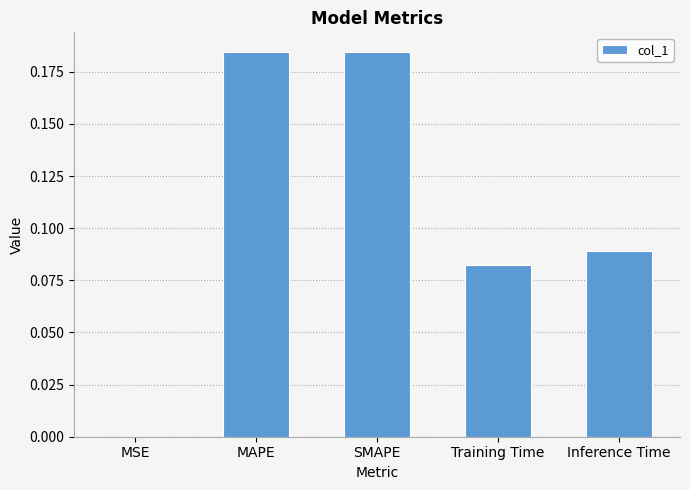

At which label is the value closest to 0?

MSE